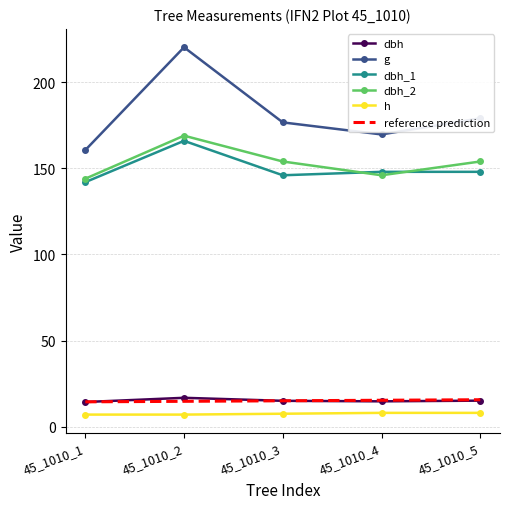

What is the lowest value of the h series?

7.0